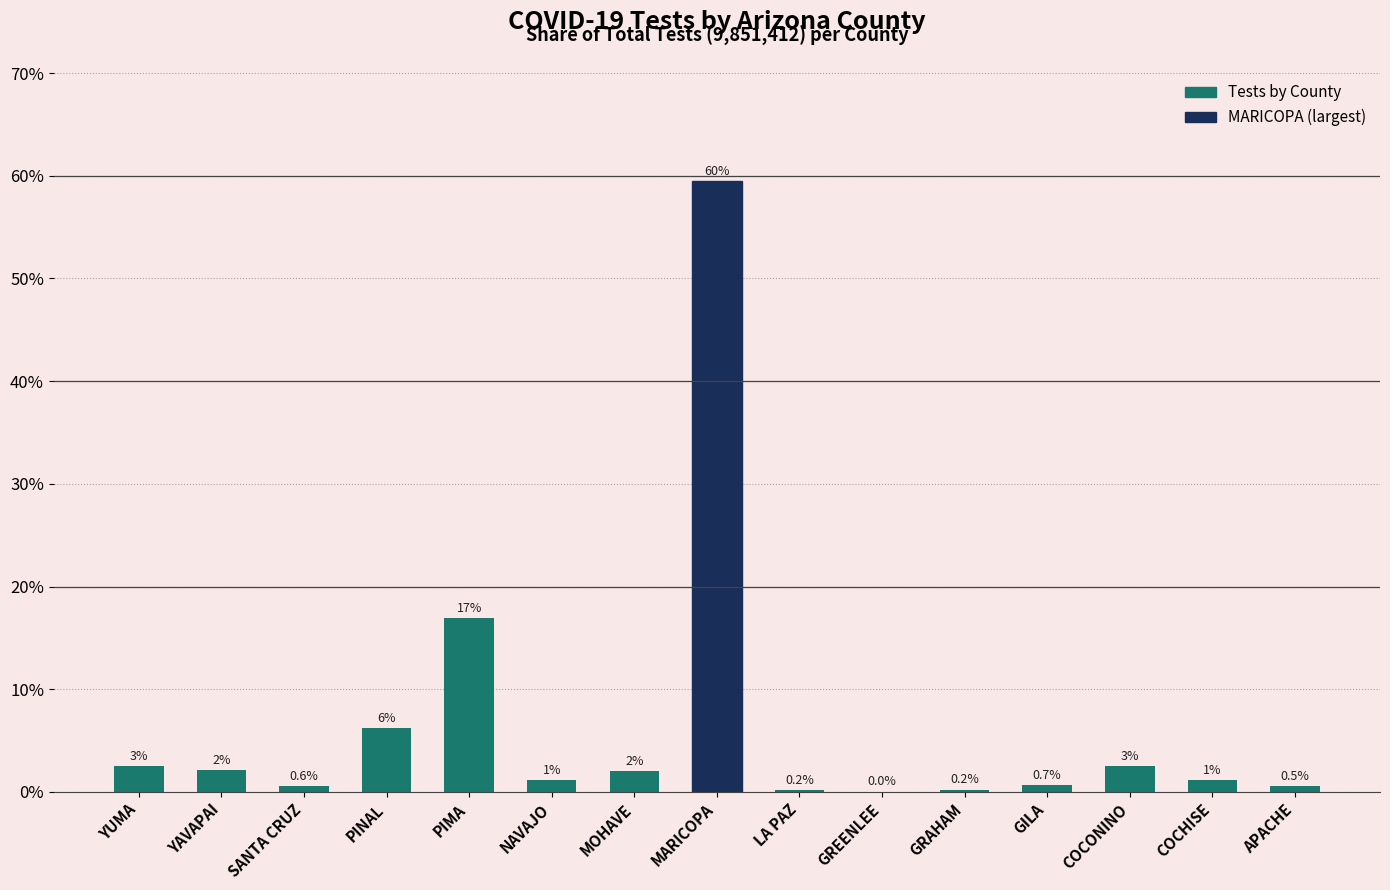

Between MOHAVE and COCHISE, which is larger?

MOHAVE